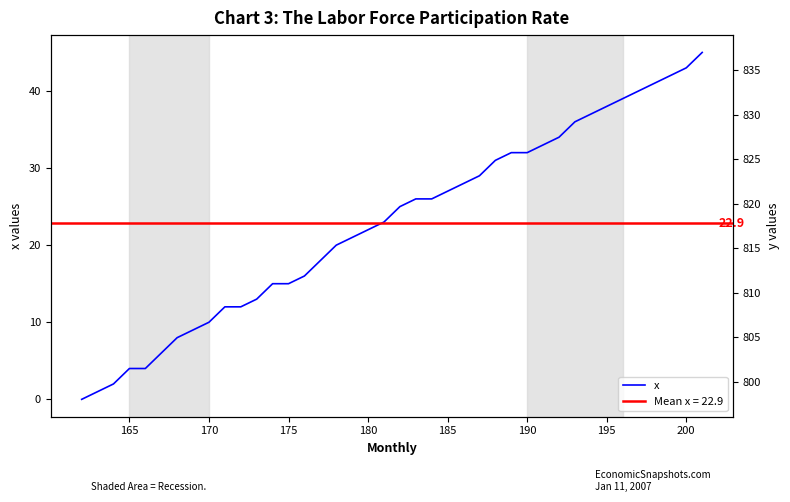

True or false: x and y intersect in this chart.

False